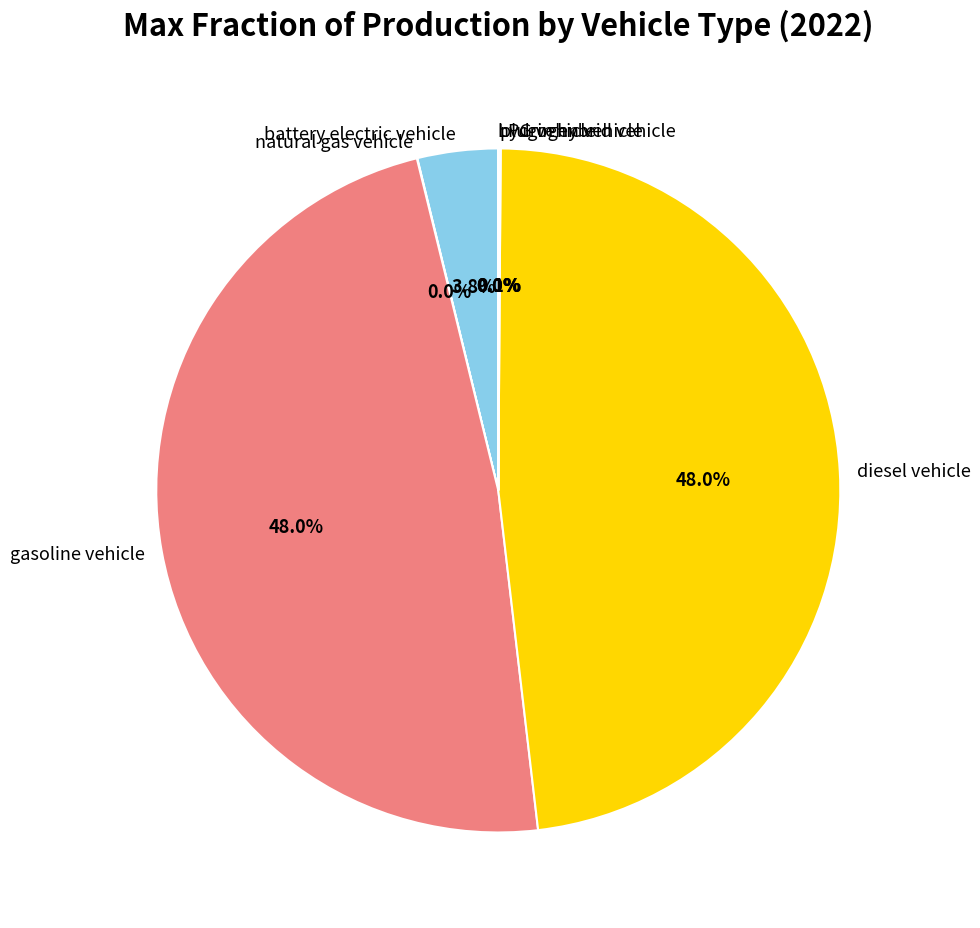

What is the ratio of the value at diesel vehicle to the value at gasoline vehicle?

1.0